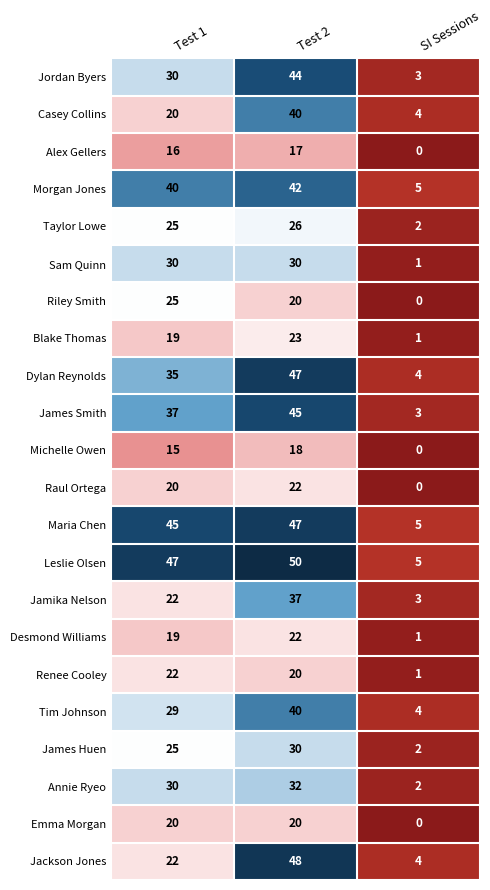

True or false: Casey Collins has a value of 12 at Test 1.

False